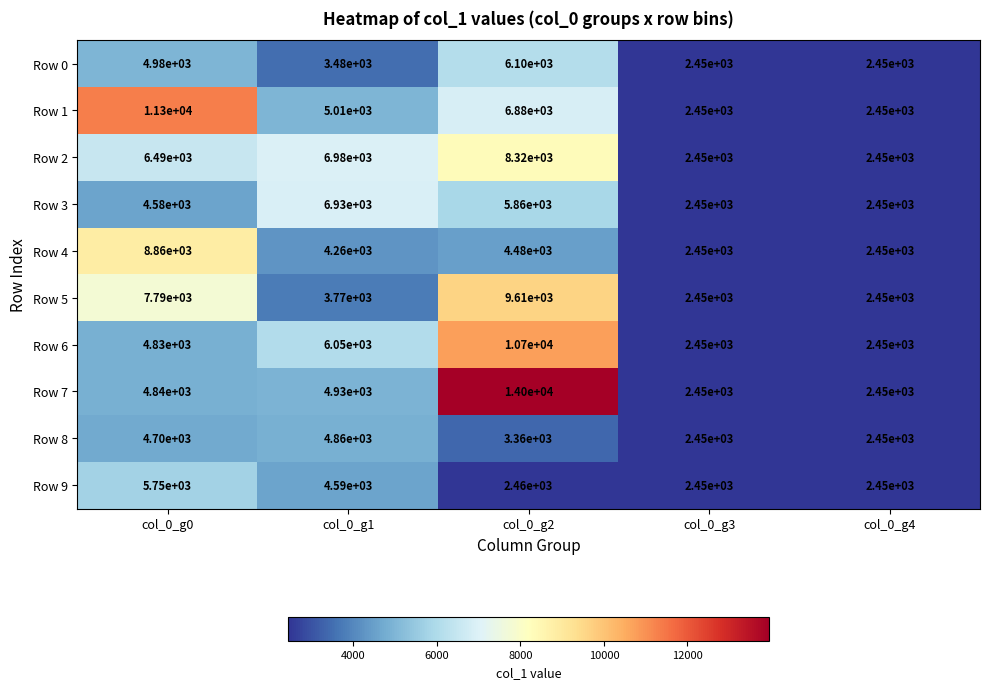

At col_0_g2, list the series in order from smallest to largest.

Row 9, Row 8, Row 4, Row 3, Row 0, Row 1, Row 2, Row 5, Row 6, Row 7